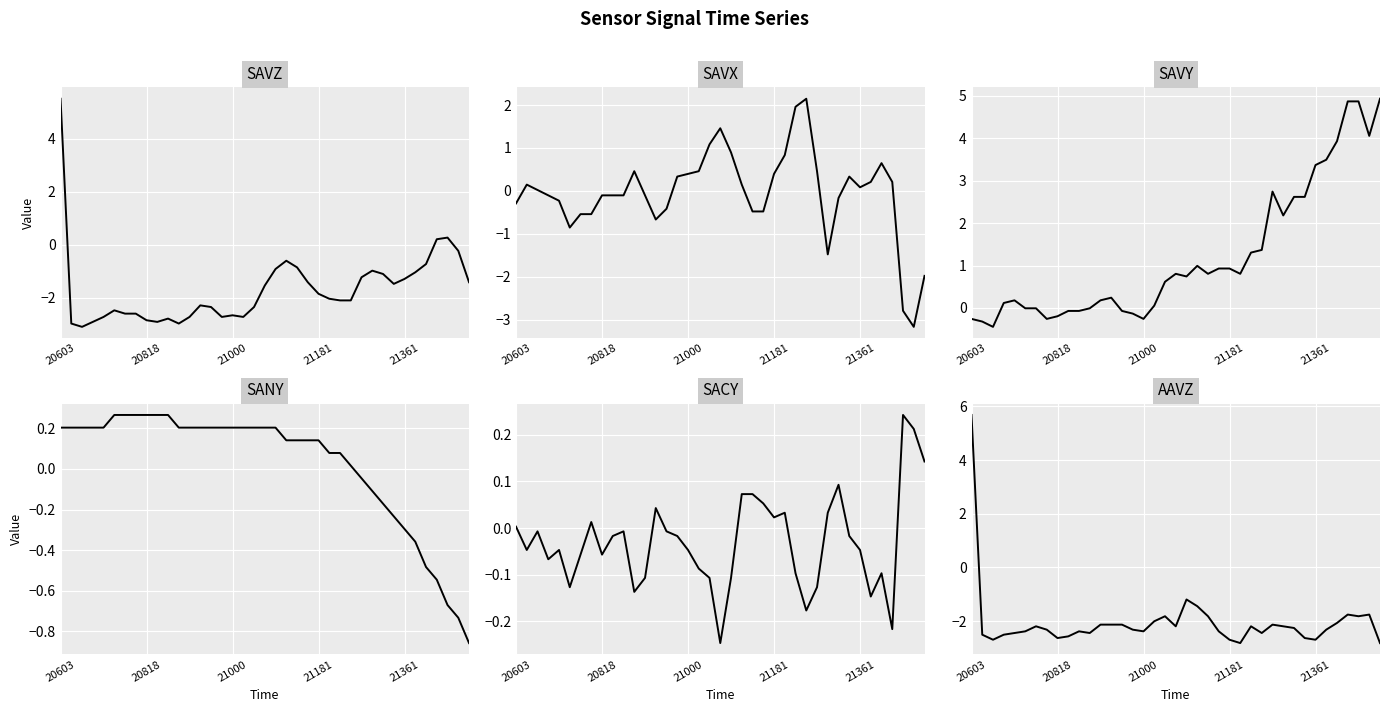

Which series changed the most between 18 and 34?

SAVY